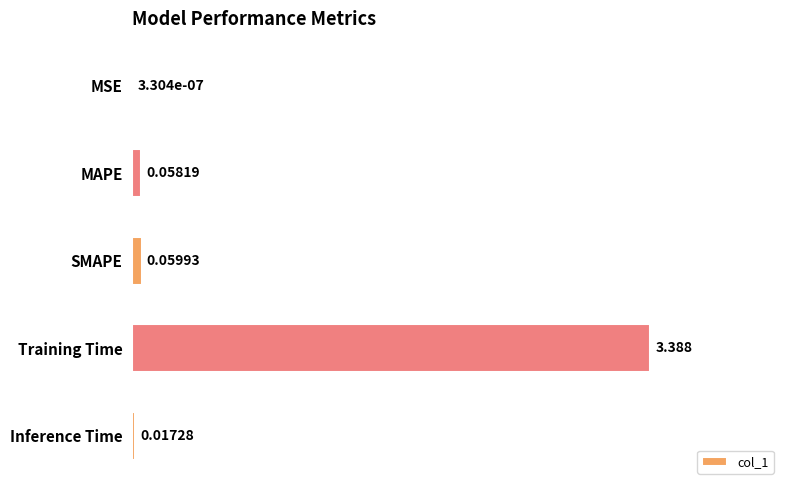

Which has a higher value, Training Time or SMAPE?

Training Time